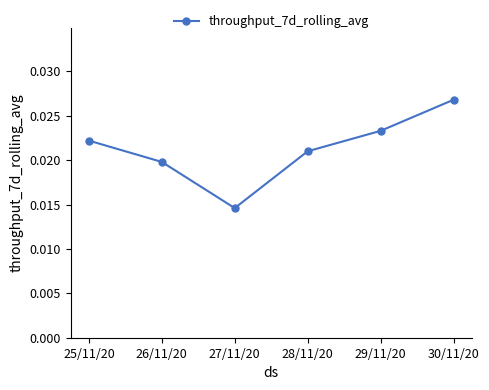

What position from the right is 28/11/20?

3